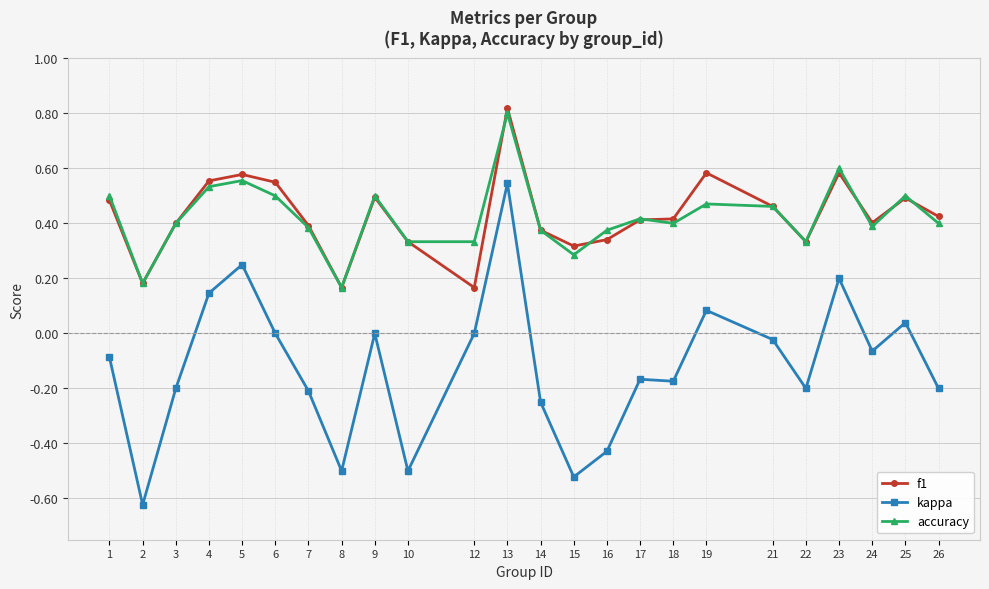

Is the value of kappa at 3 greater than the value of accuracy at 14?

No